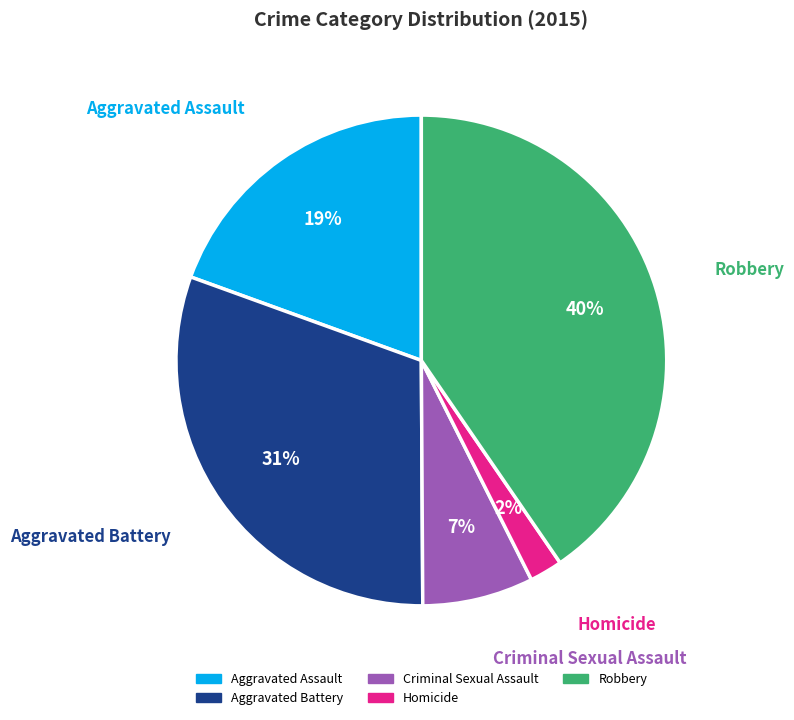

Do Aggravated Assault and Criminal Sexual Assault together represent more than half of the pie?

No